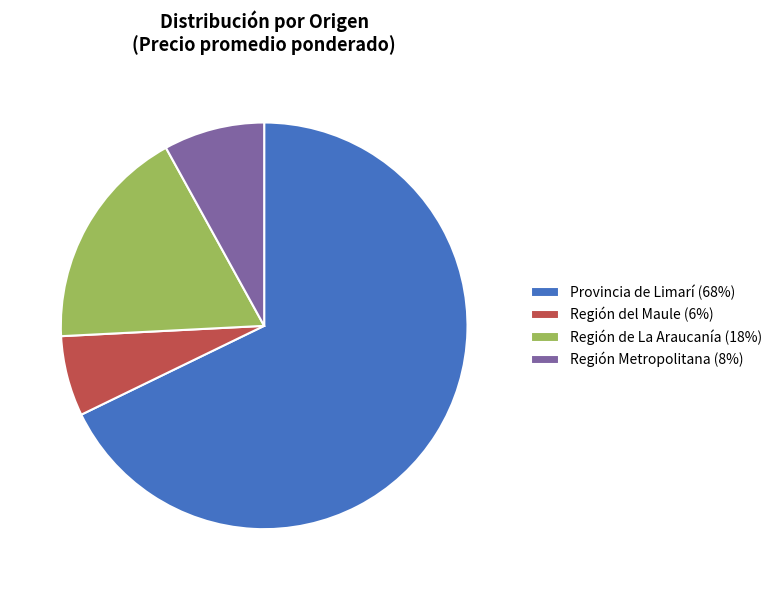

What is the ratio of the value at Región Metropolitana (8%) to the value at Región de La Araucanía (18%)?

0.5